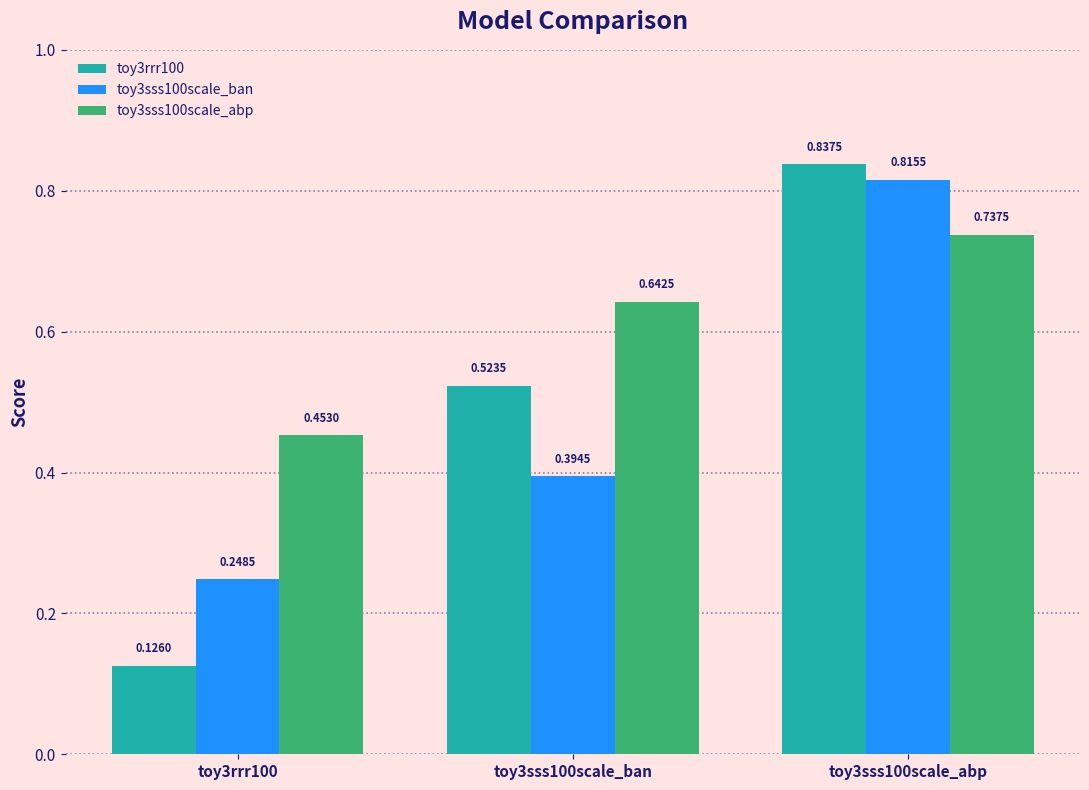

Which series has the largest total across all categories?

toy3sss100scale_abp